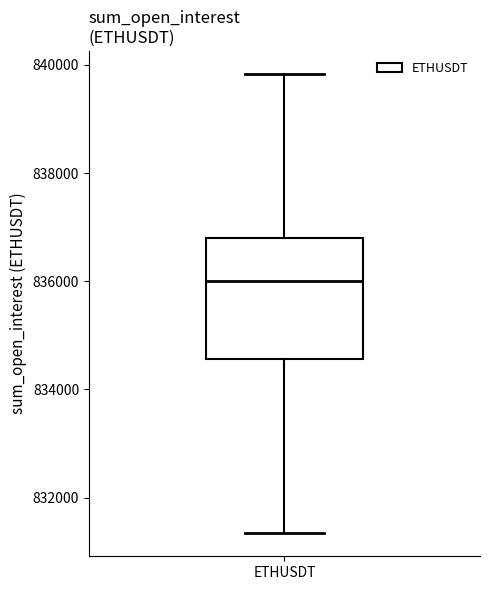

Transcribe this box plot: give where the median line is, the range the box spans, and where the two whiskers end, as read against the y-axis. The values are not printed on the chart, so give them approximately, as read against the axis.

median 836000, box 834600 to 836800, whiskers 831400 to 839800